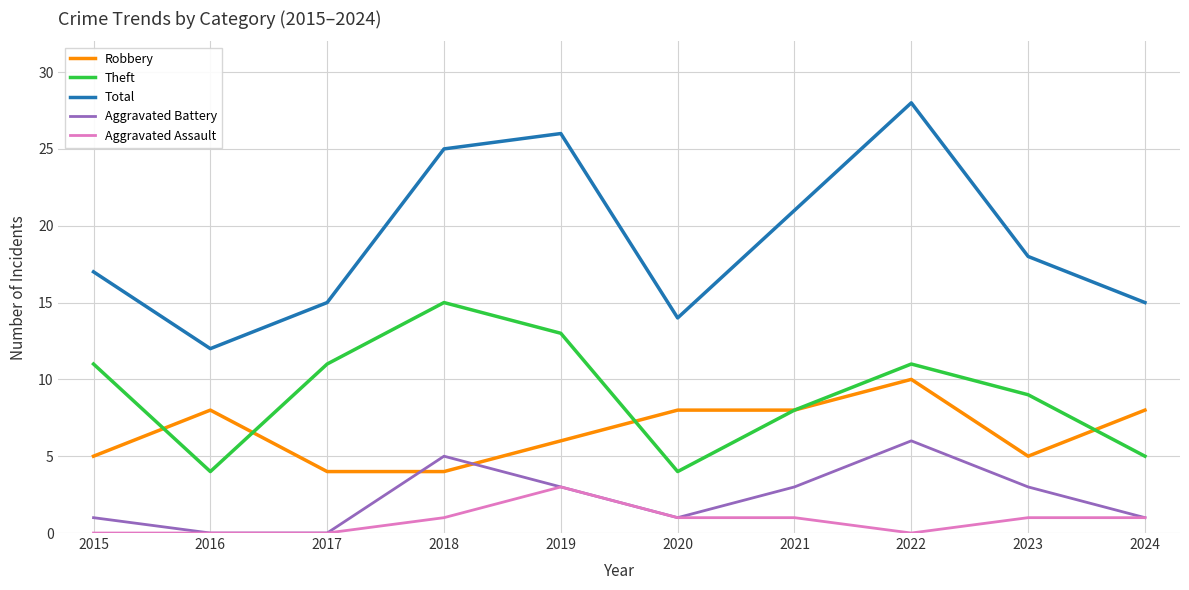

Which series changed the most between 2021 and 2024?

Total